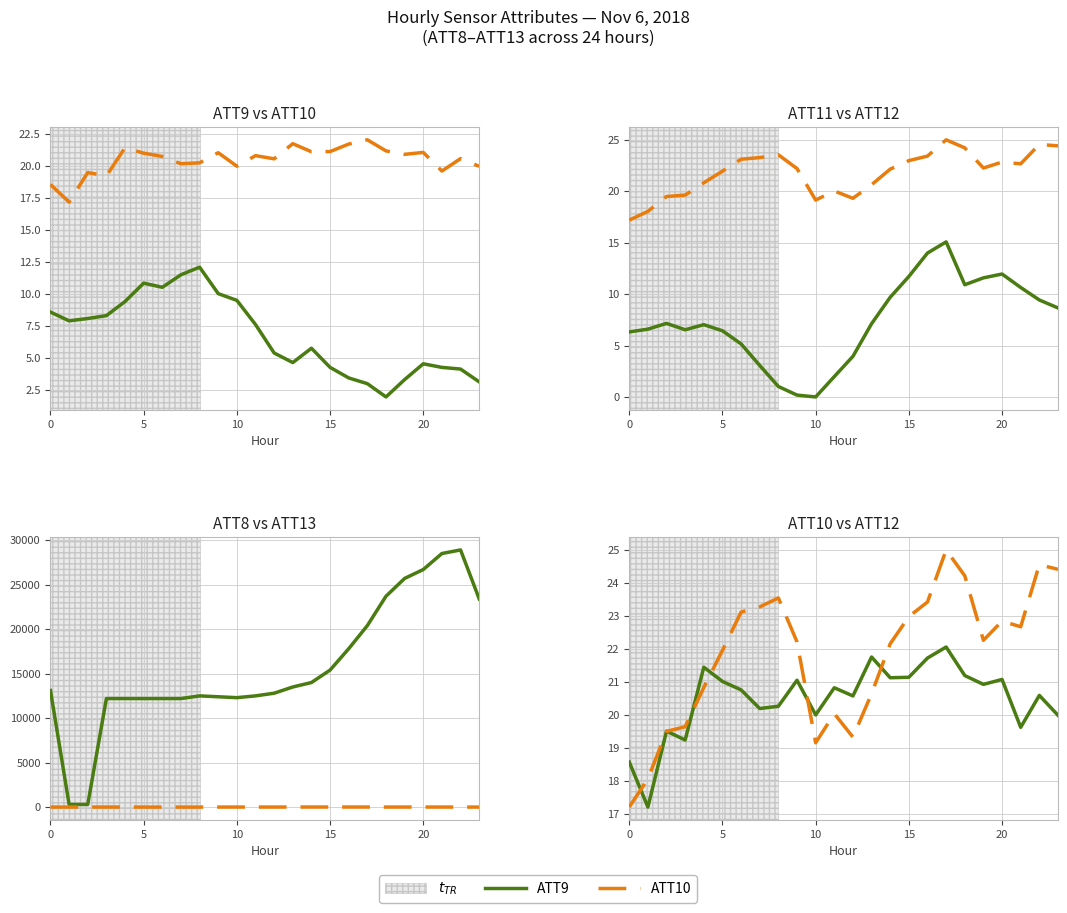

Is the value of ATT10 at 8 greater than the value of ATT9 at 0?

Yes